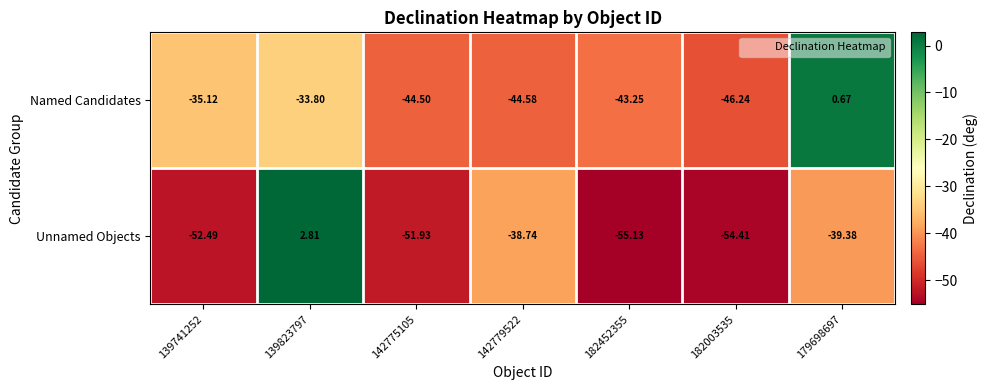

Which series has the widest spread of values?

Unnamed Objects